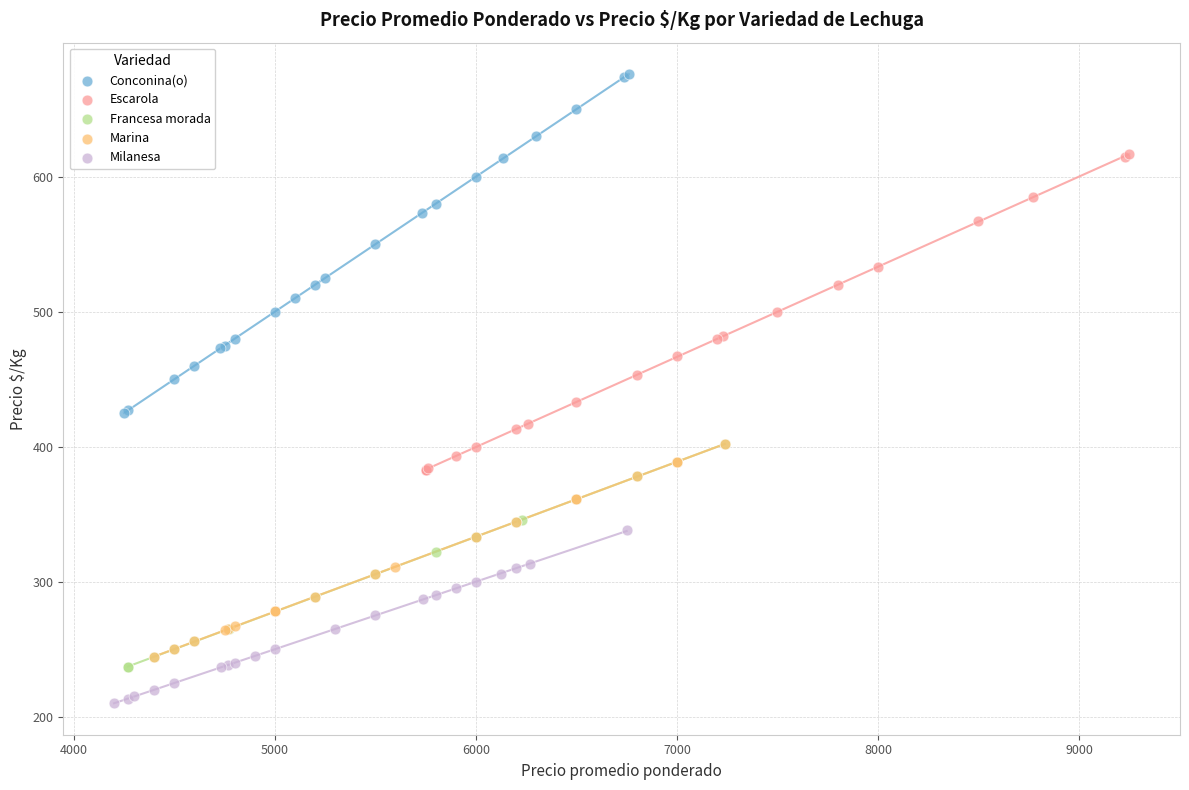

Which series has the widest spread of Y values?

Conconina(o)